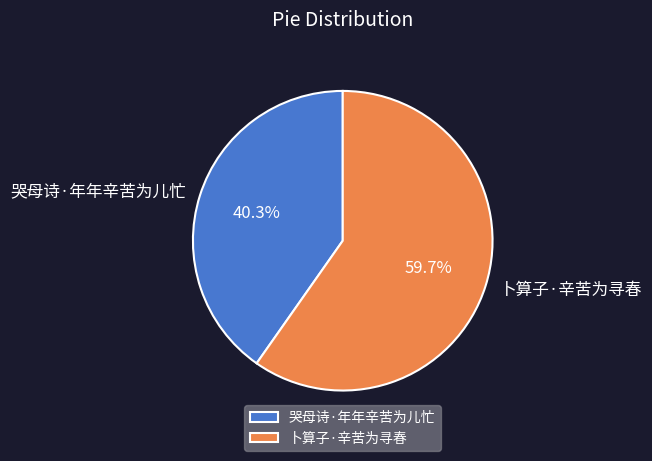

Which category has the biggest portion of the pie?

卜算子·辛苦为寻春